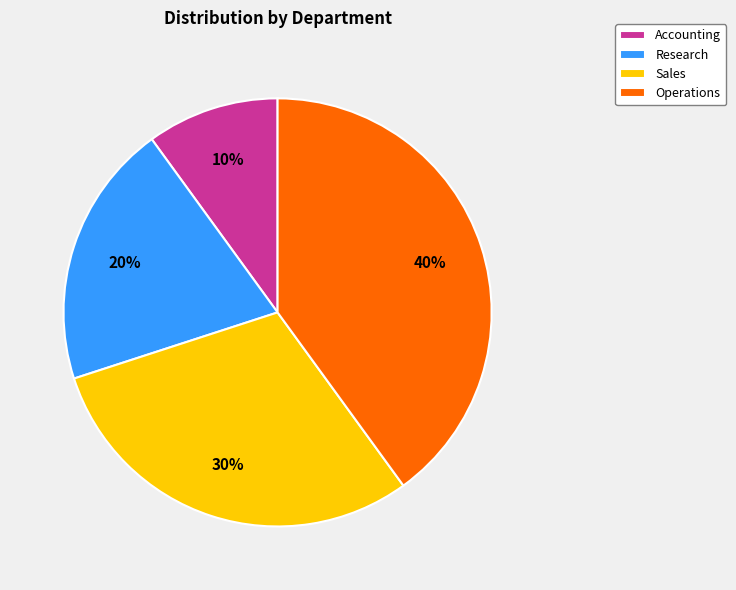

How many segments does this pie chart have?

4